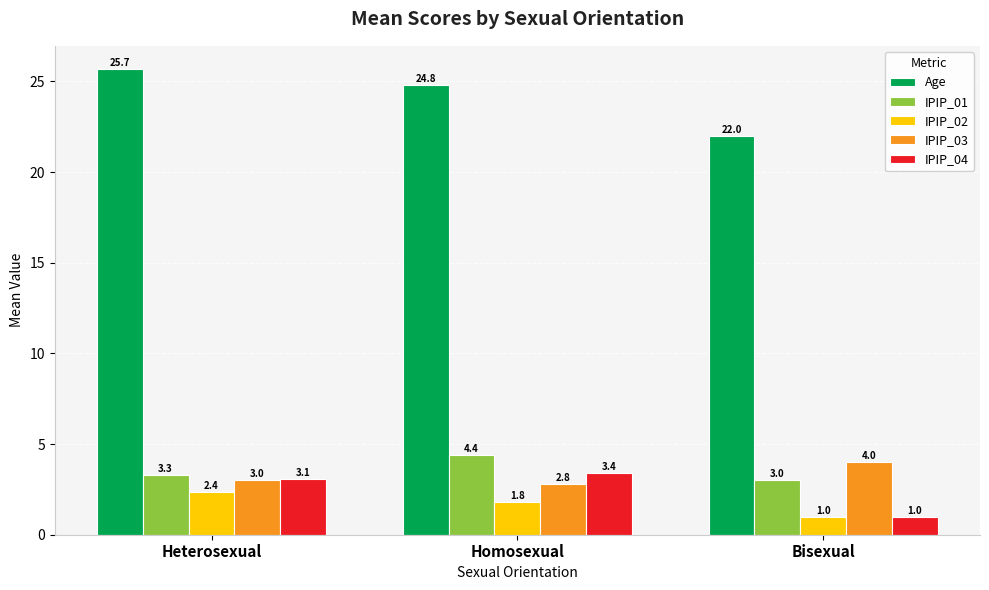

What is the label of the 1st bar from the left?

Heterosexual